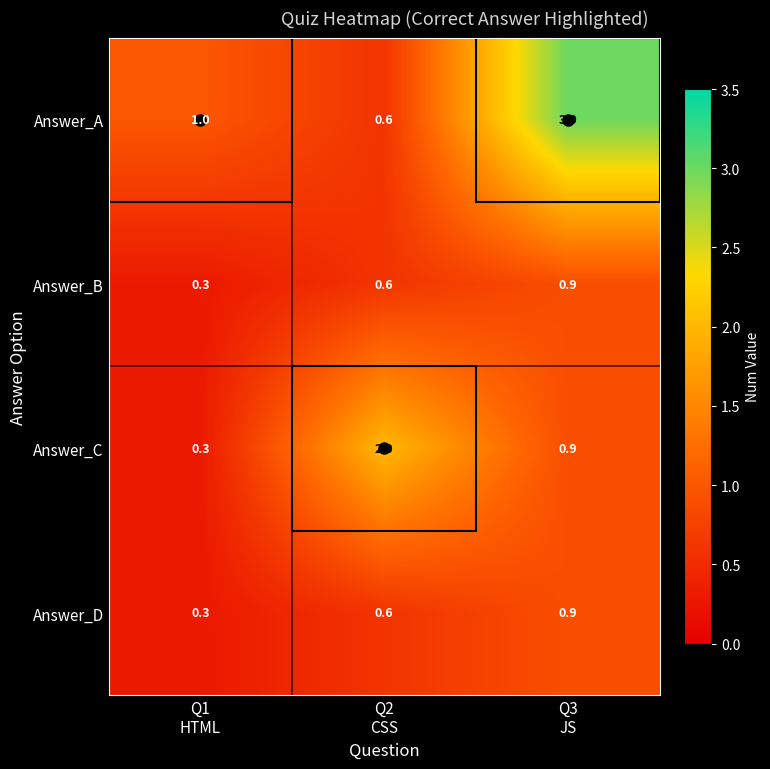

Which series has the largest total across all categories?

Answer_A